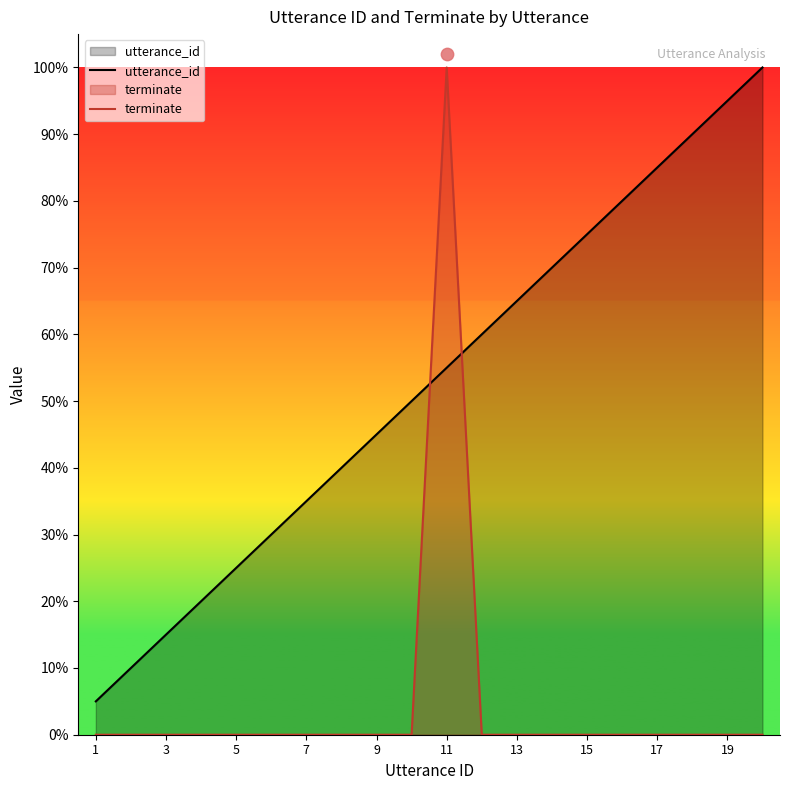

Which series contains the lowest Y value?

terminate